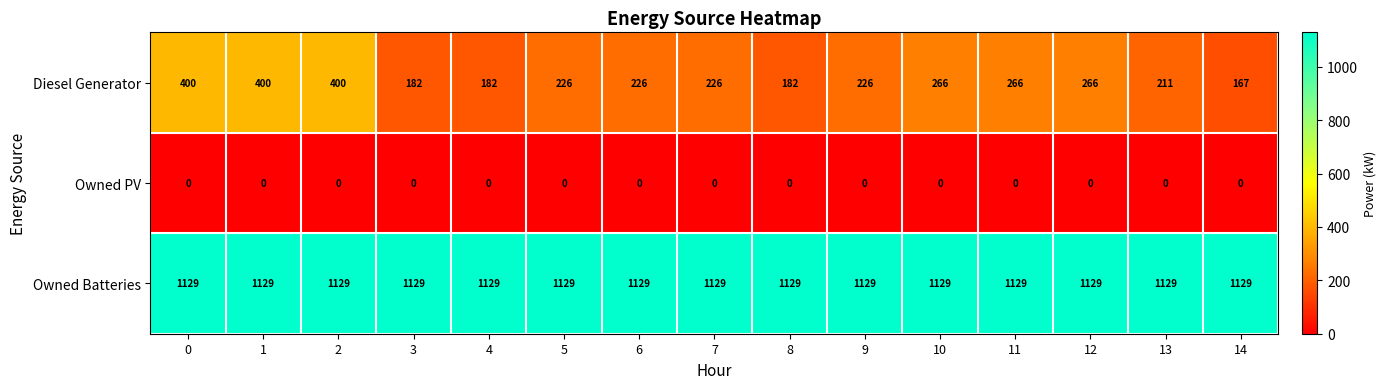

At 4, list the series in order from largest to smallest.

Owned Batteries, Diesel Generator, Owned PV